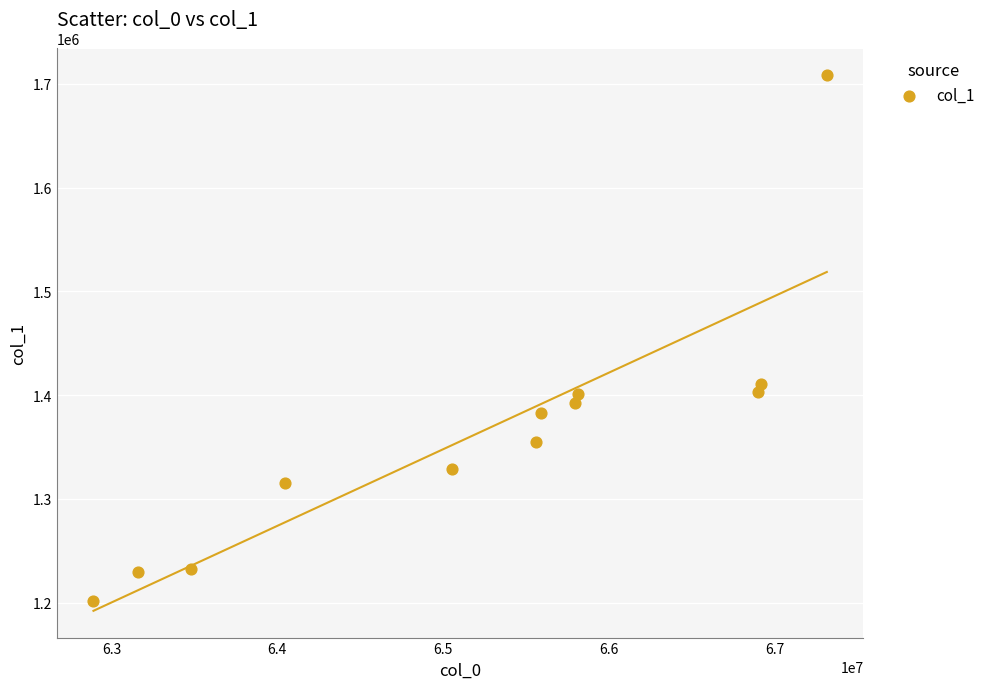

What is the average X value?

65210053.1